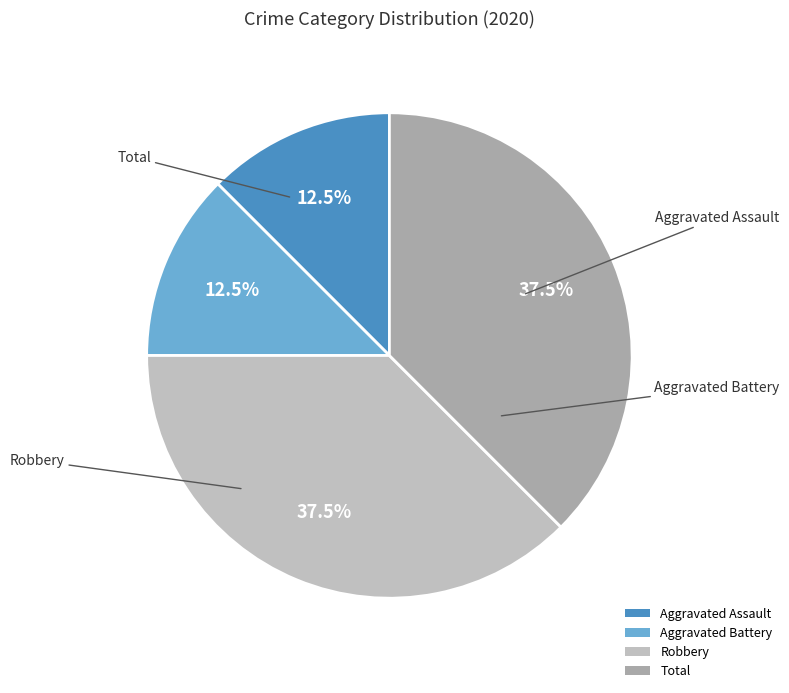

How much of the chart is everything except Aggravated Assault?

87.5%